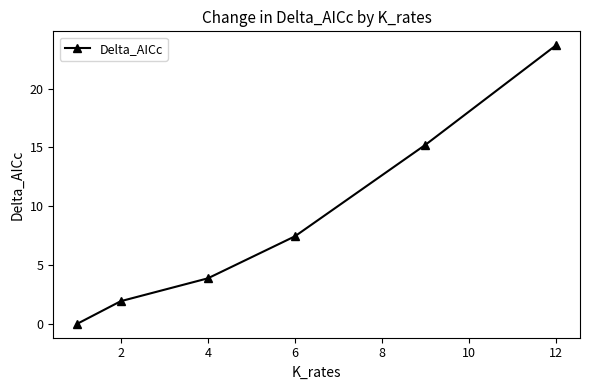

What is the difference between the maximum and second lowest values?

21.8